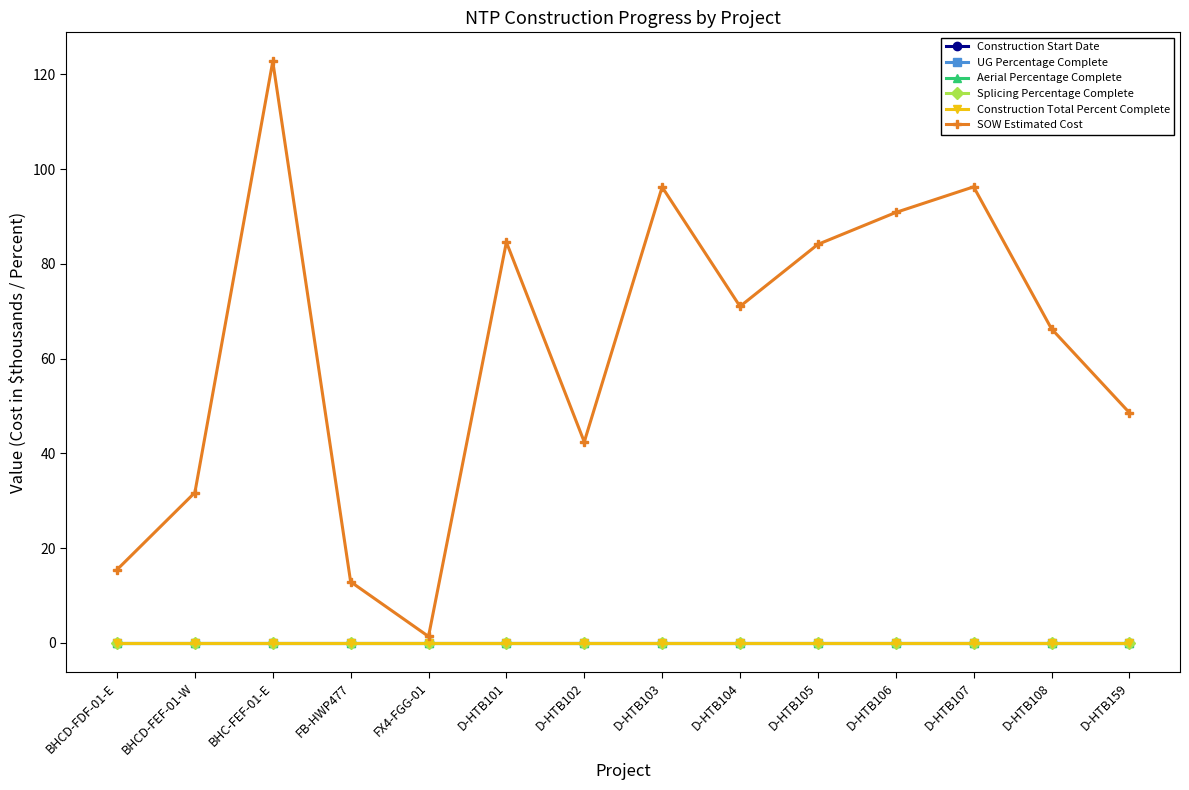

The value of Construction Total Percent Complete at FX4-FGG-01 is 0.0. True or false?

True